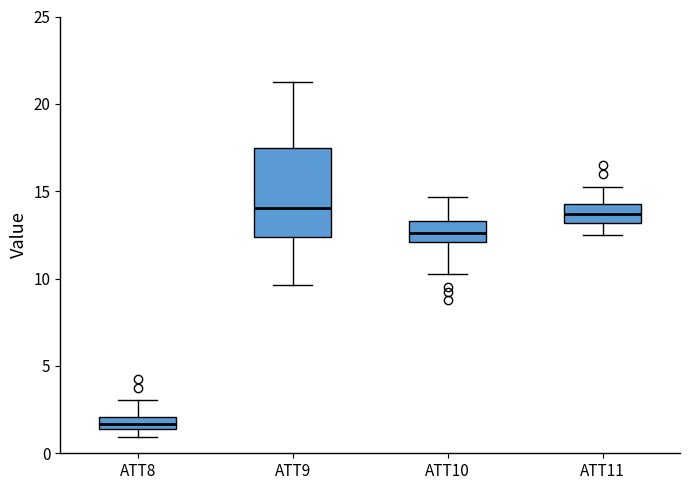

Comparing the boxes themselves (not the whiskers), which one is the tallest?

ATT9